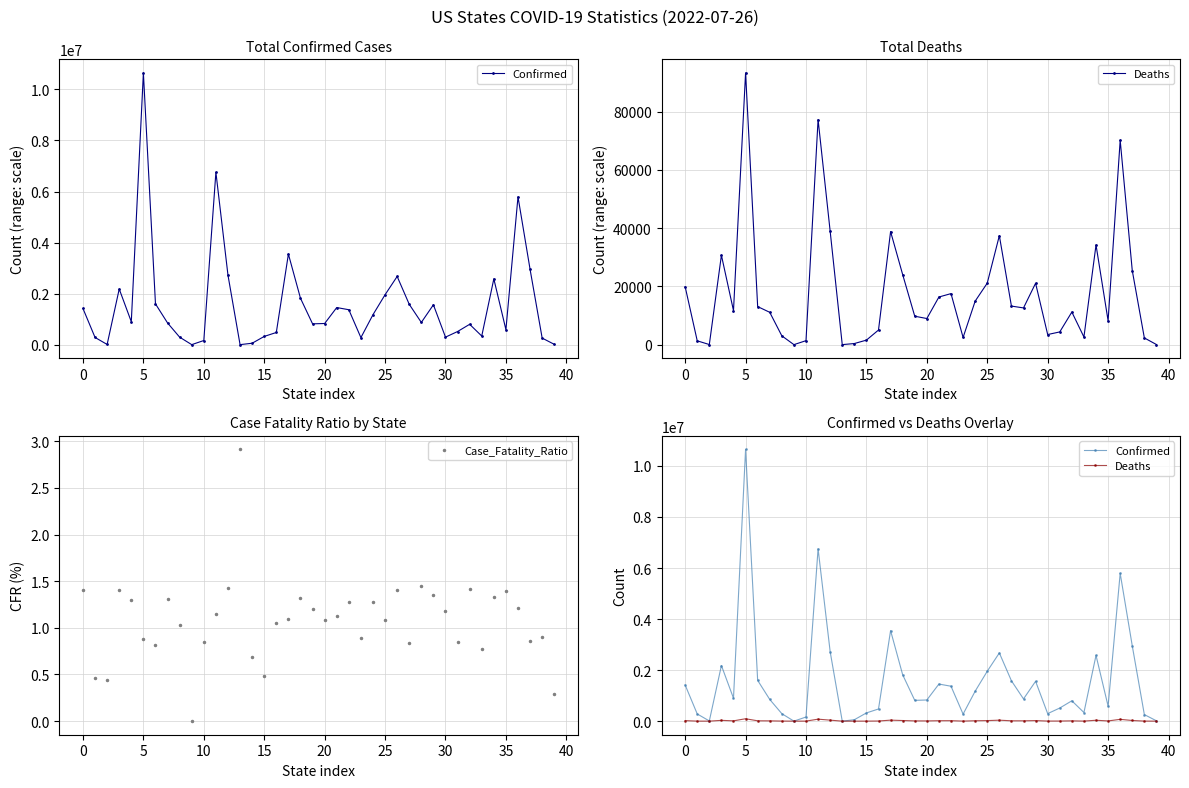

The value of Case_Fatality_Ratio at 25 is 1.1. True or false?

True